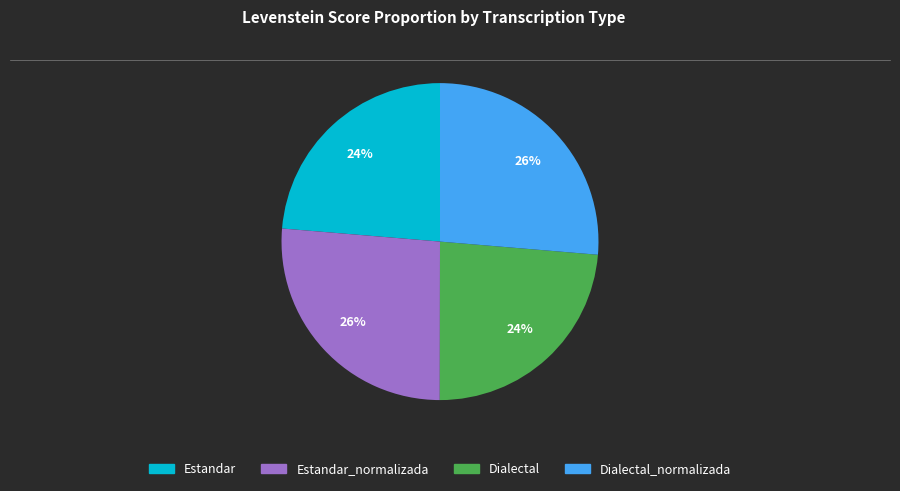

Is there a majority slice in this chart?

No